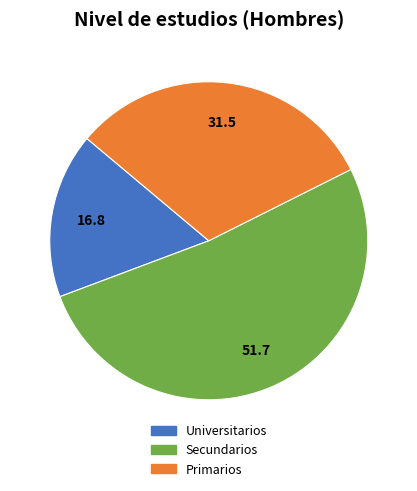

Which slice is the smallest?

Universitarios